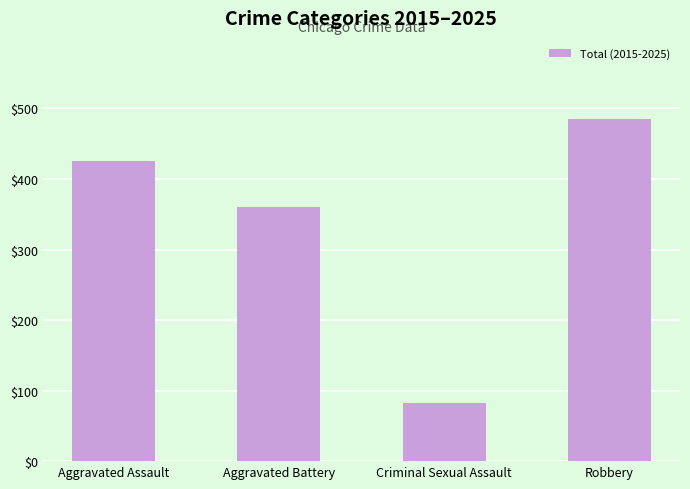

Does the chart contain stacked bars?

No